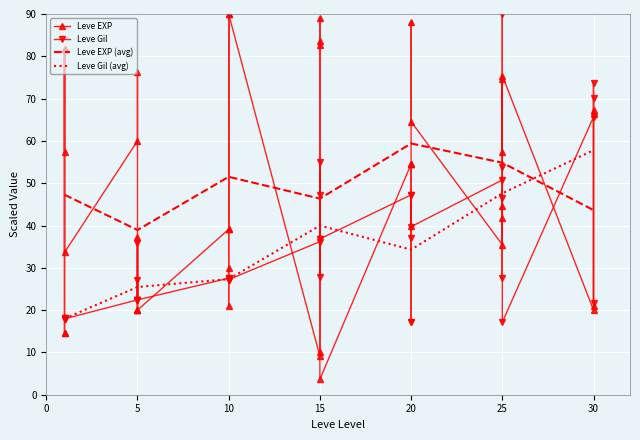

The value of Leve EXP (avg) at 15 is 46.4. True or false?

True